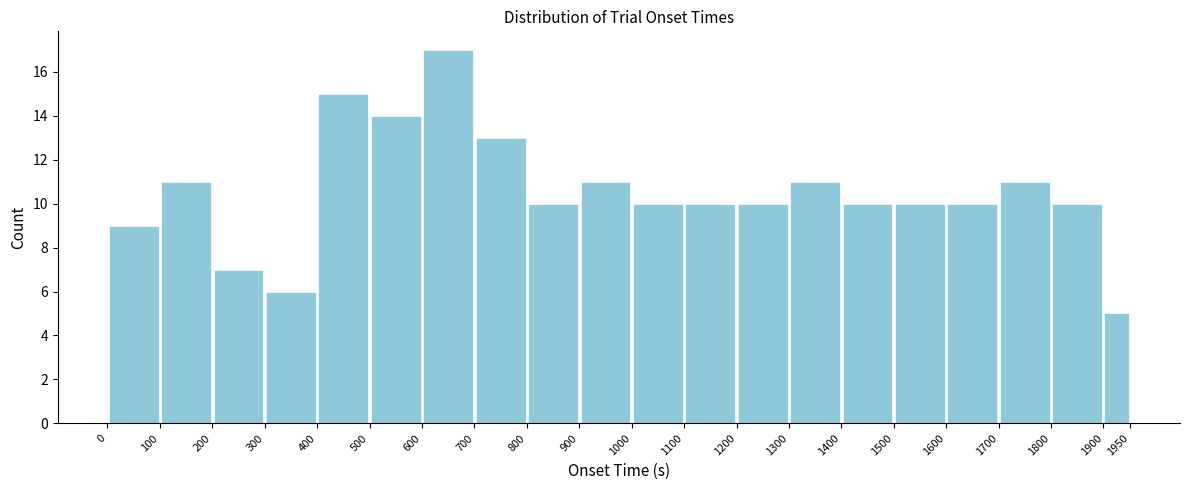

How tall is the bar that spans 400 to 500 on the x-axis? The values are not printed on the chart, so give them approximately, as read against the axis.

15